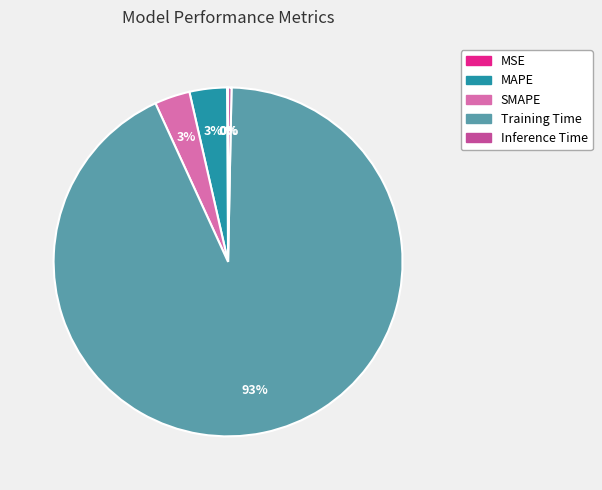

Which has a higher value, SMAPE or Inference Time?

SMAPE